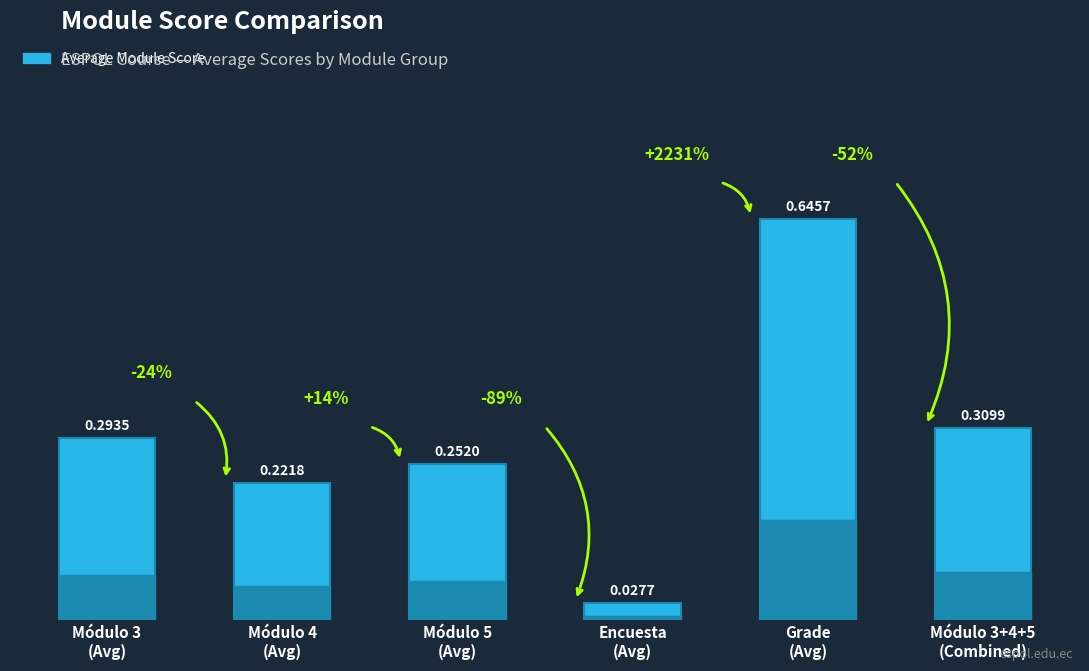

Which has a higher value, Módulo 5
(Avg) or Encuesta
(Avg)?

Módulo 5
(Avg)